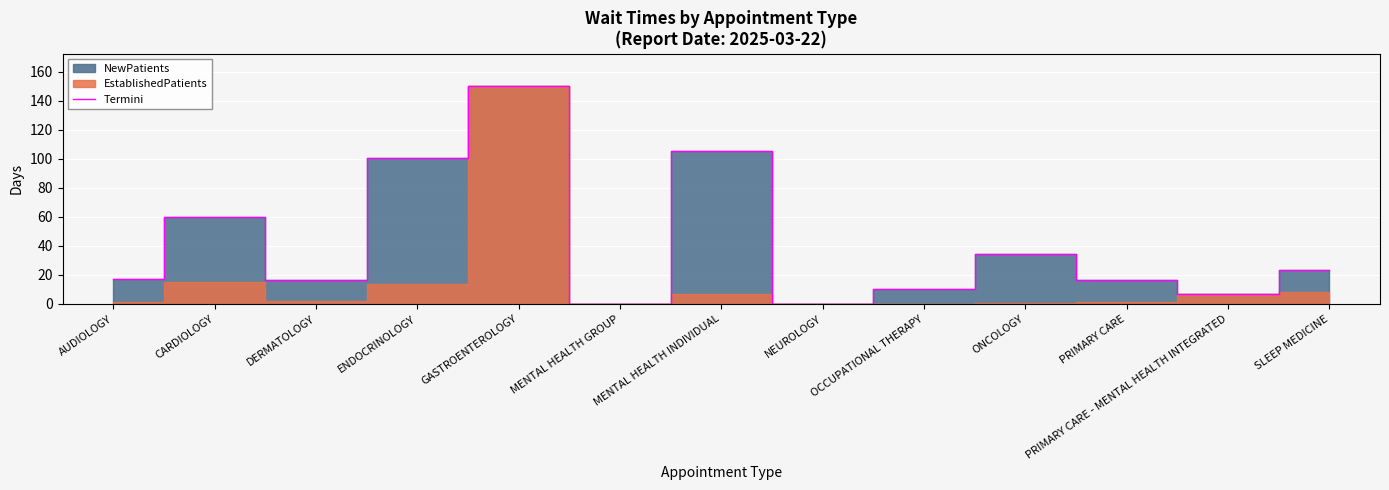

Is it true that the value at CARDIOLOGY is 105.4?

False